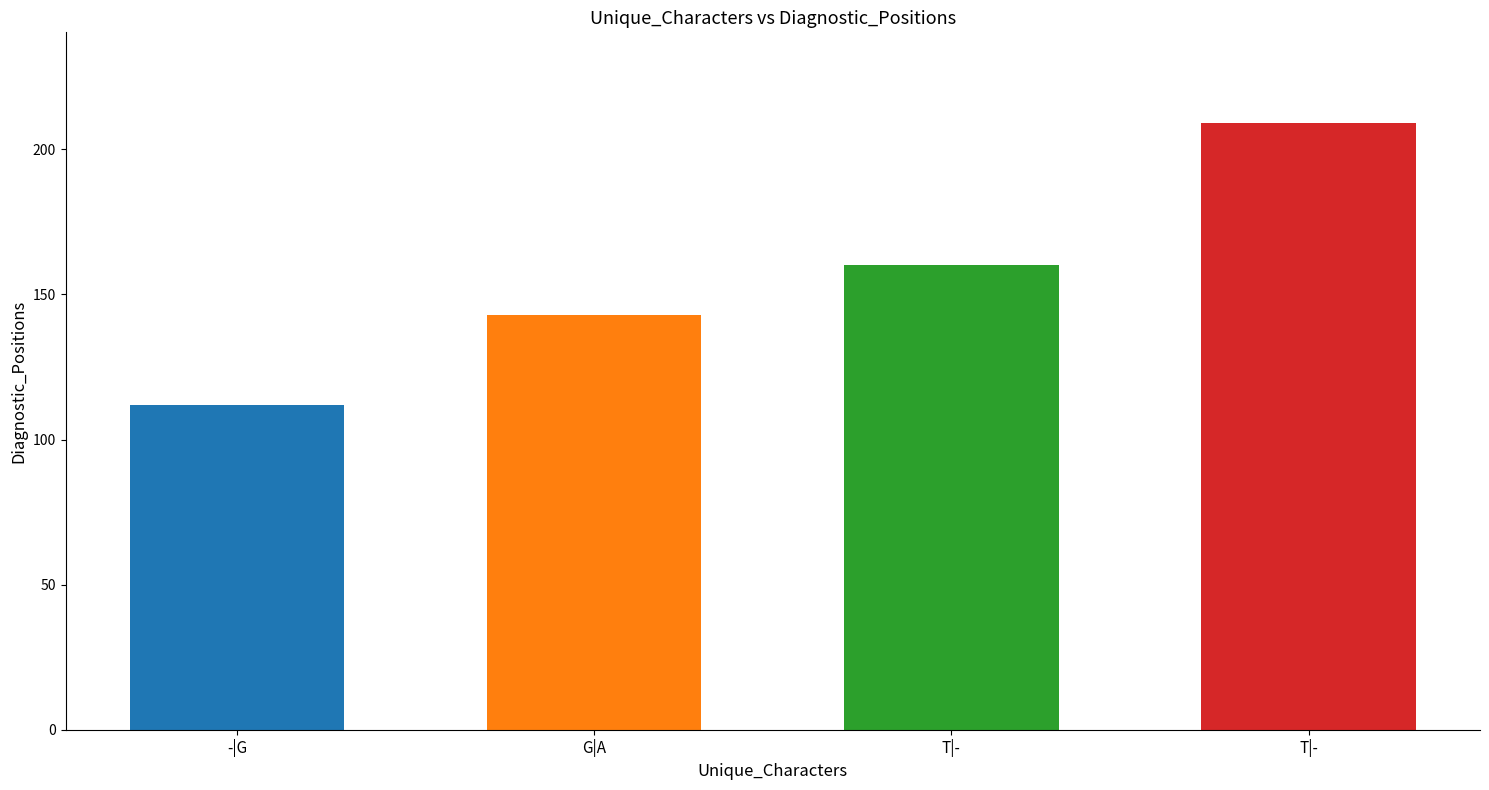

List the labels in order of value, smallest first.

-|G, G|A, T|-, T|-